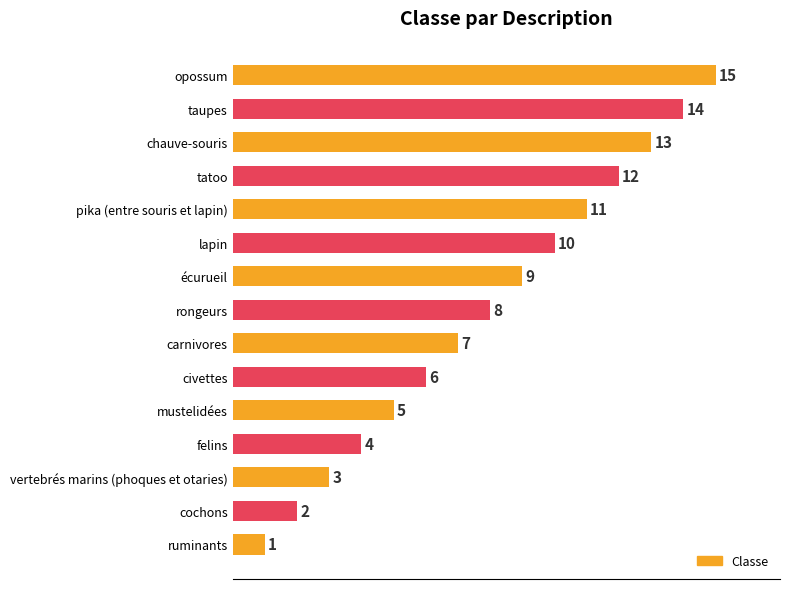

List the labels in order of value, smallest first.

ruminants, cochons, vertebrés marins (phoques et otaries), felins, mustelidées, civettes, carnivores, rongeurs, écurueil, lapin, pika (entre souris et lapin), tatoo, chauve-souris, taupes, opossum